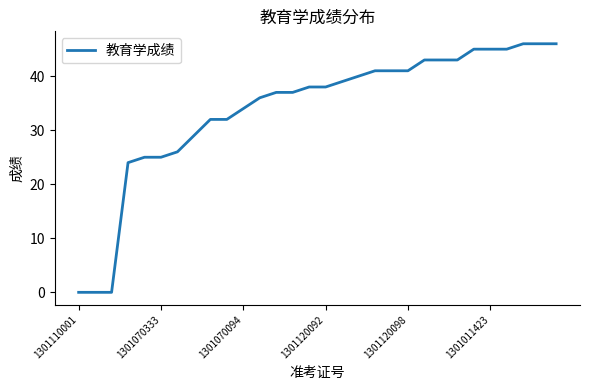

What is the maximum value shown in the chart?

46